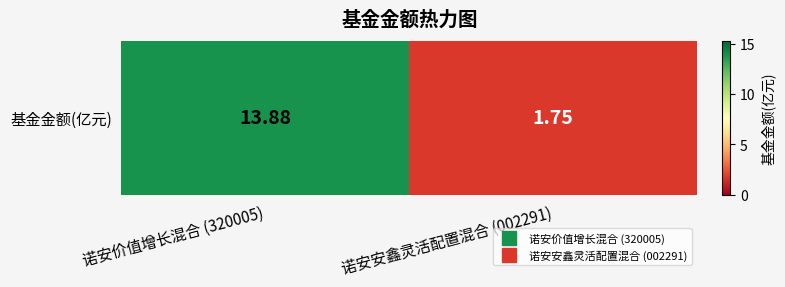

The value at 诺安安鑫灵活配置混合 (002291) is 1.0. True or false?

False